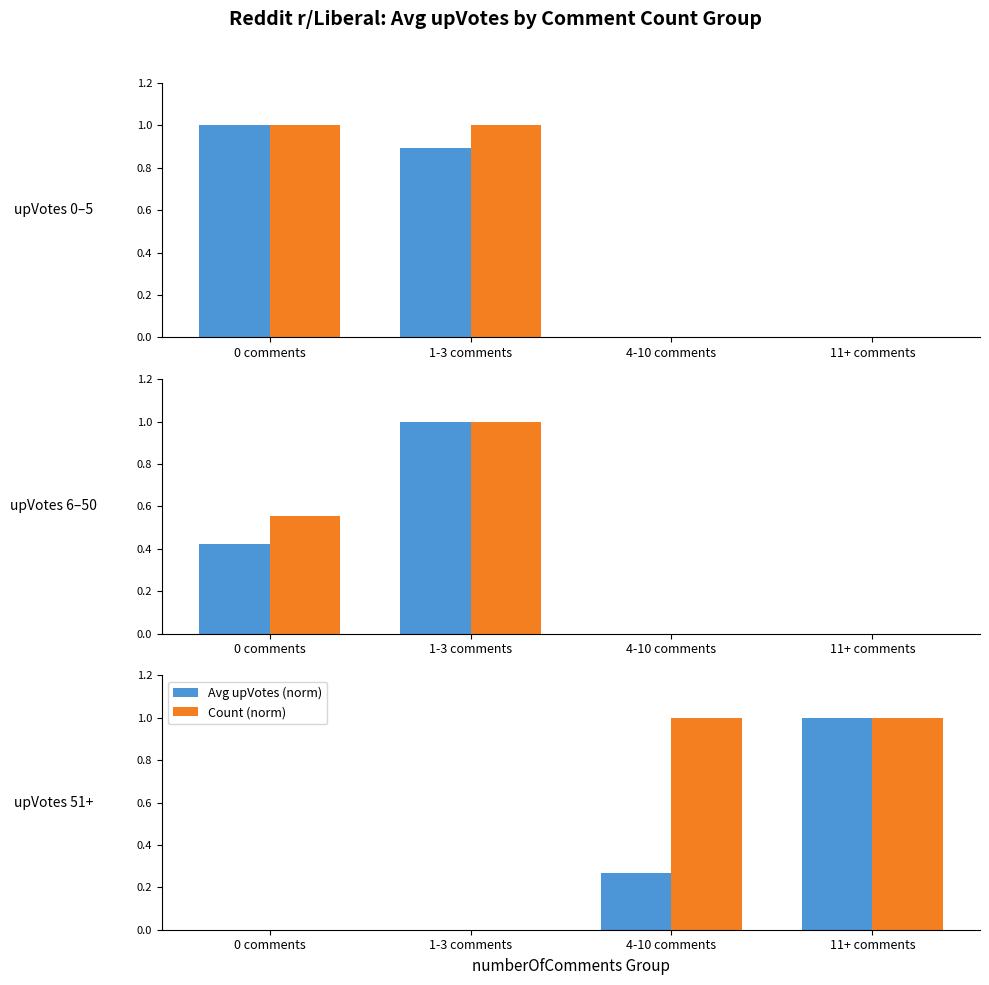

How many groups of bars are there?

4